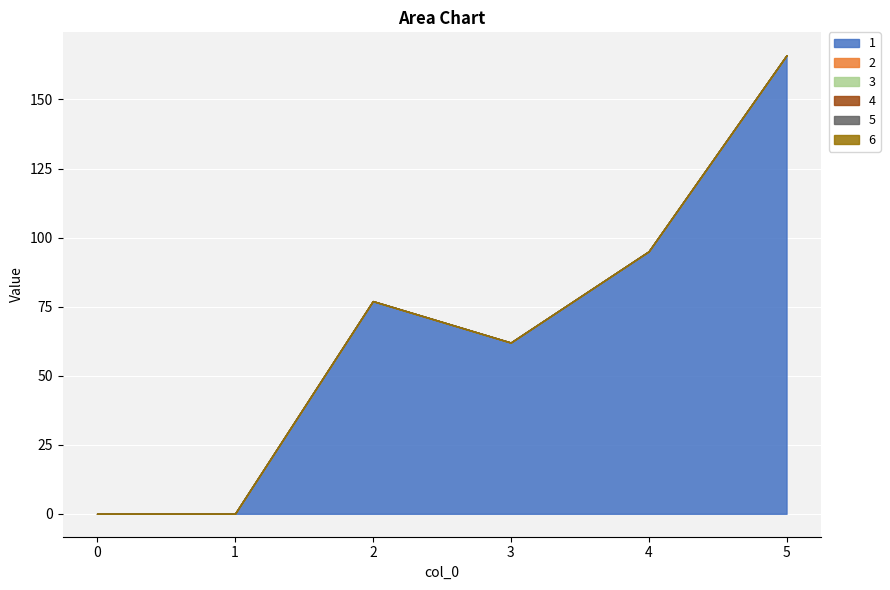

How many lines are shown in the chart?

6